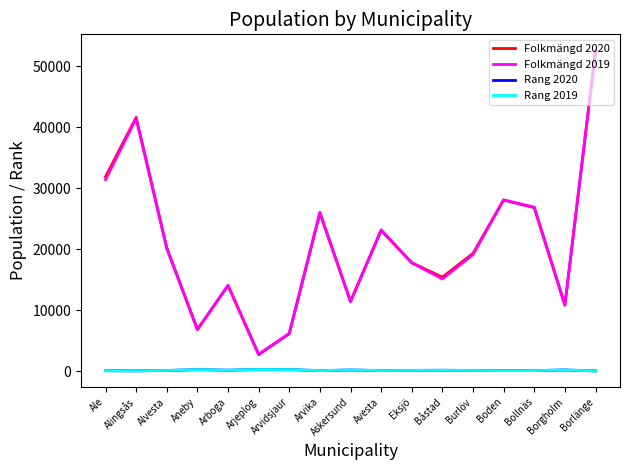

What value does the Folkmängd 2019 series have at Alingsås, to the nearest 100?

41400